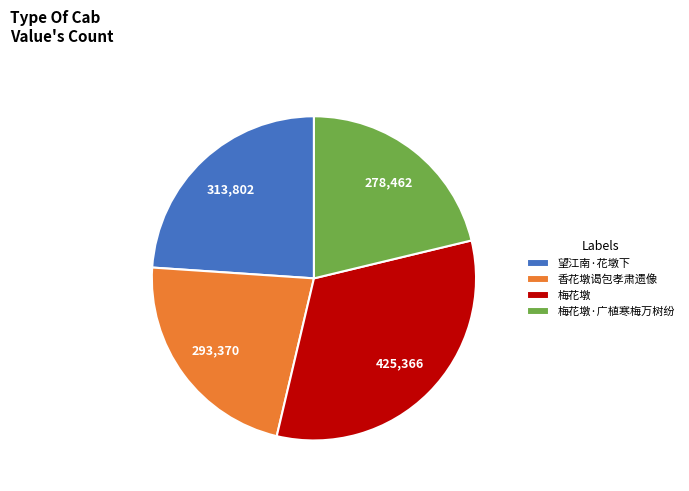

How many segments does this pie chart have?

4